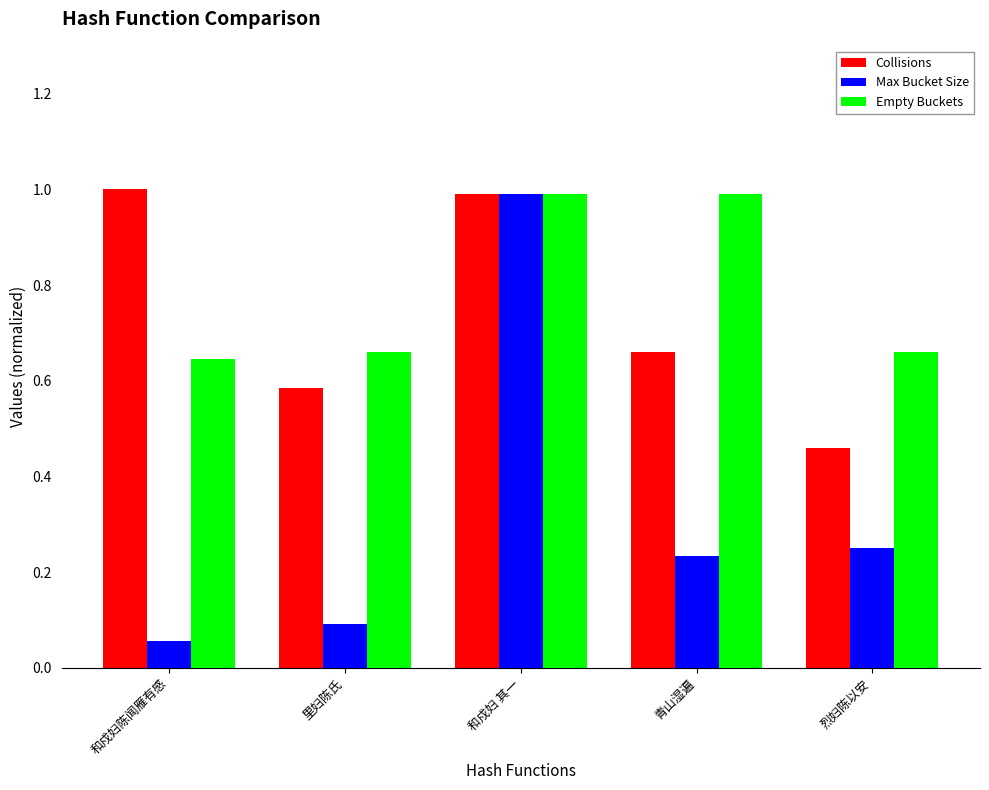

What position from the right is 烈妇陈以安?

1